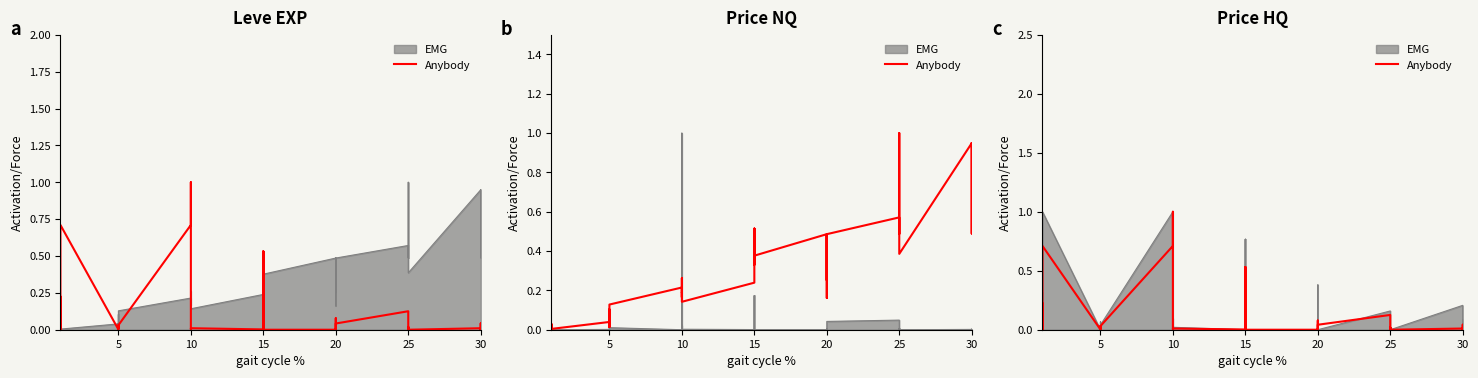

What is the maximum value shown in the chart?

1.0